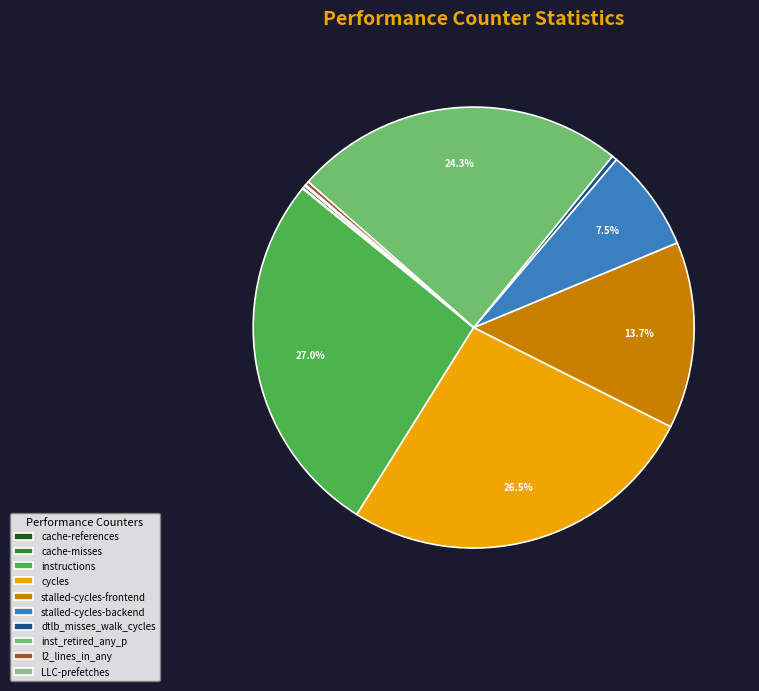

Does stalled-cycles-backend account for over 50% of the chart?

No